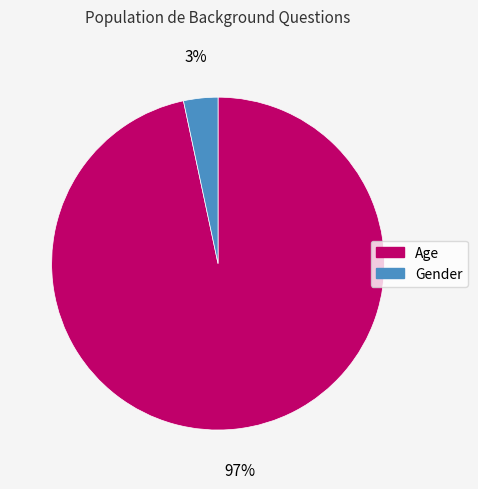

Which slice represents more than half of the pie?

Age